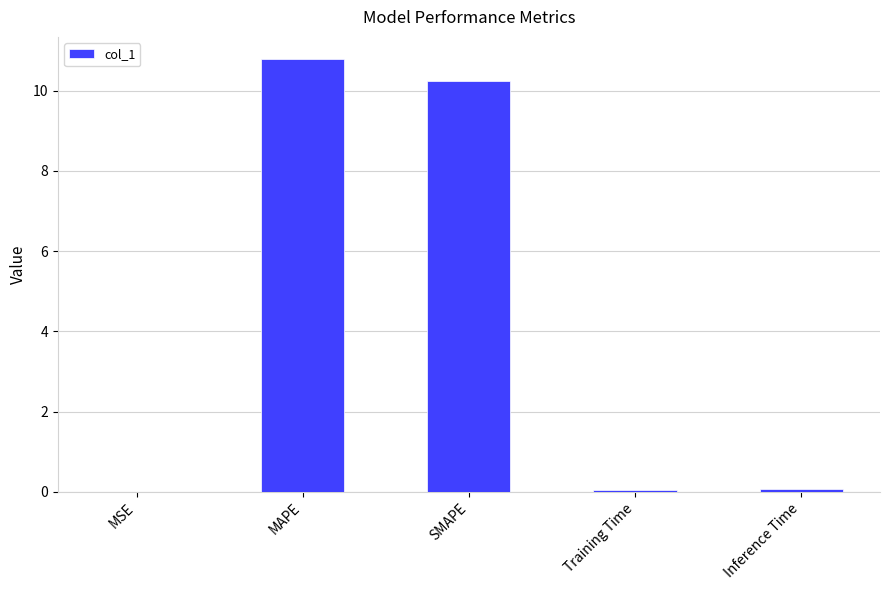

The value at Inference Time is 0.1. True or false?

True